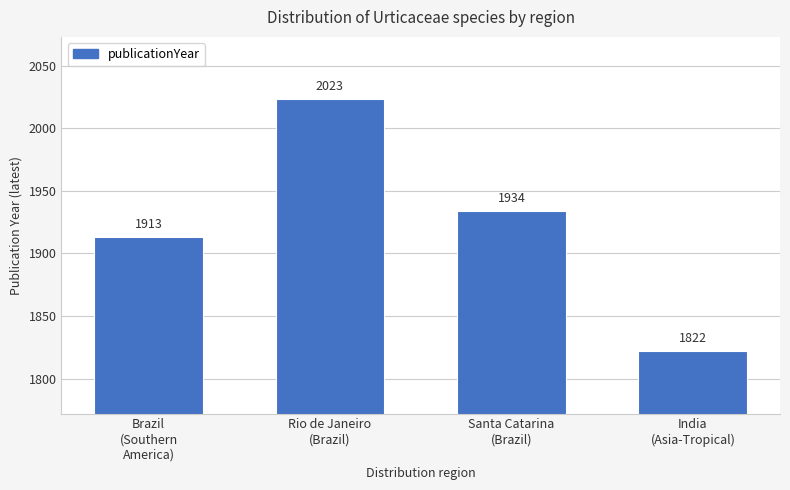

List the labels in order of value, largest first.

Rio de Janeiro
(Brazil), Santa Catarina
(Brazil), Brazil
(Southern
America), India
(Asia-Tropical)